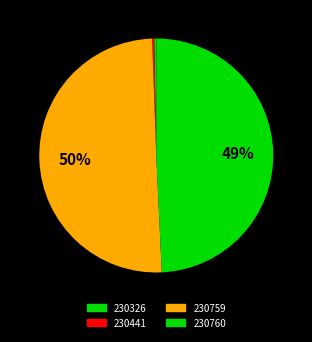

To the nearest percent, what percentage of the pie is 230760?

49%